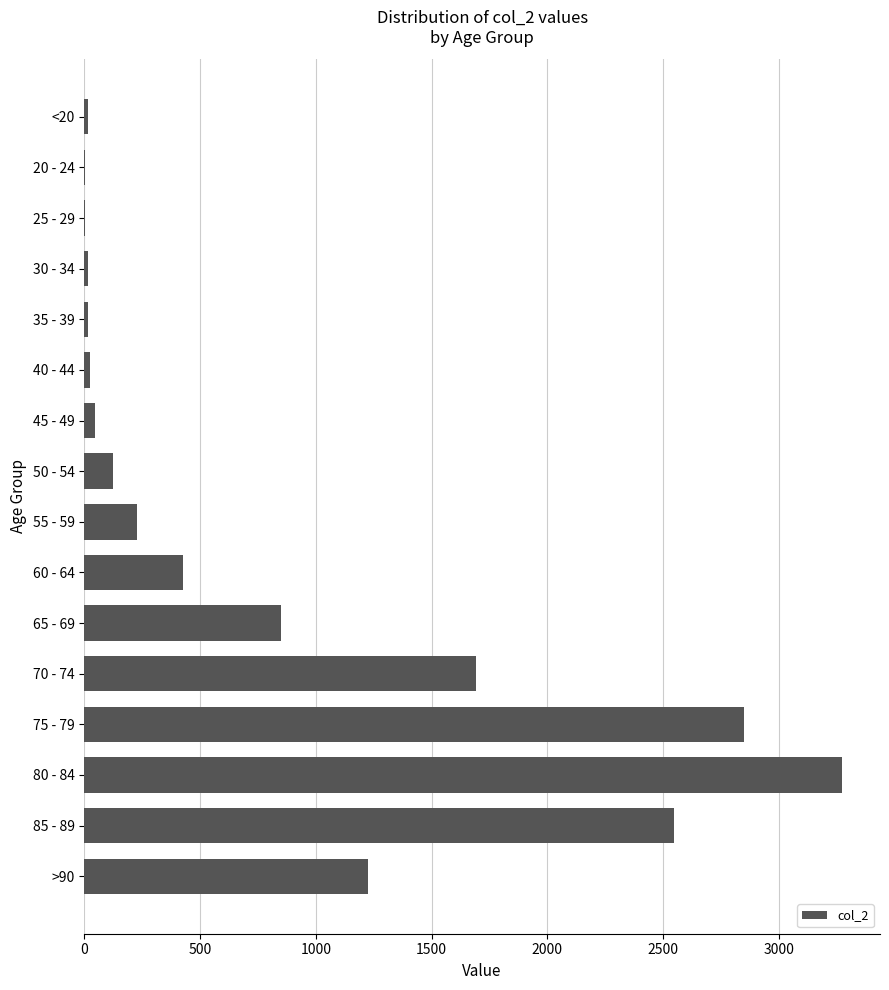

What is the maximum value shown in the chart?

3273